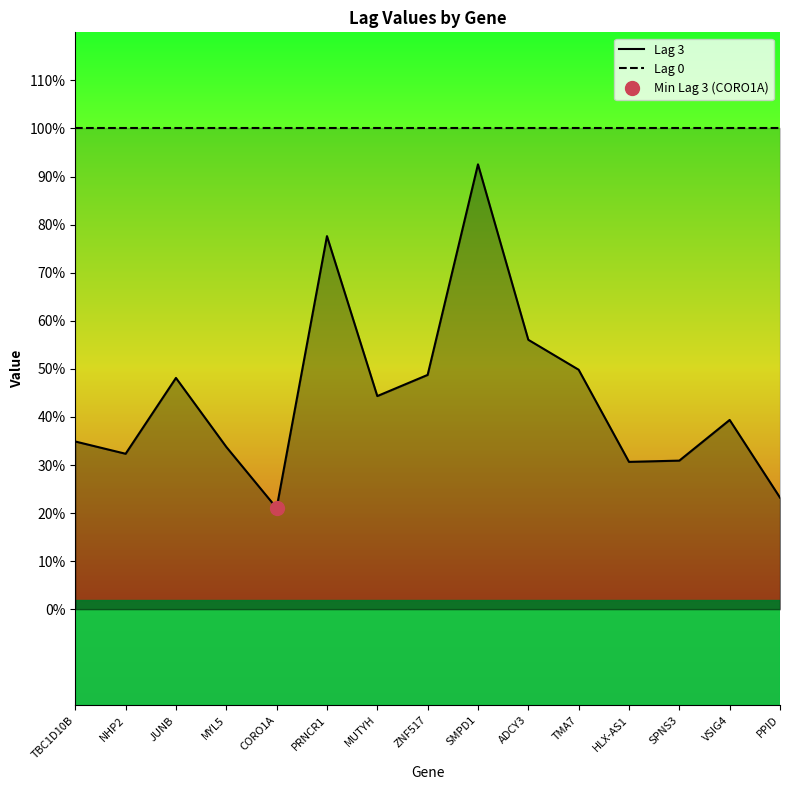

Which has a higher value, PRNCR1 or VSIG4?

PRNCR1